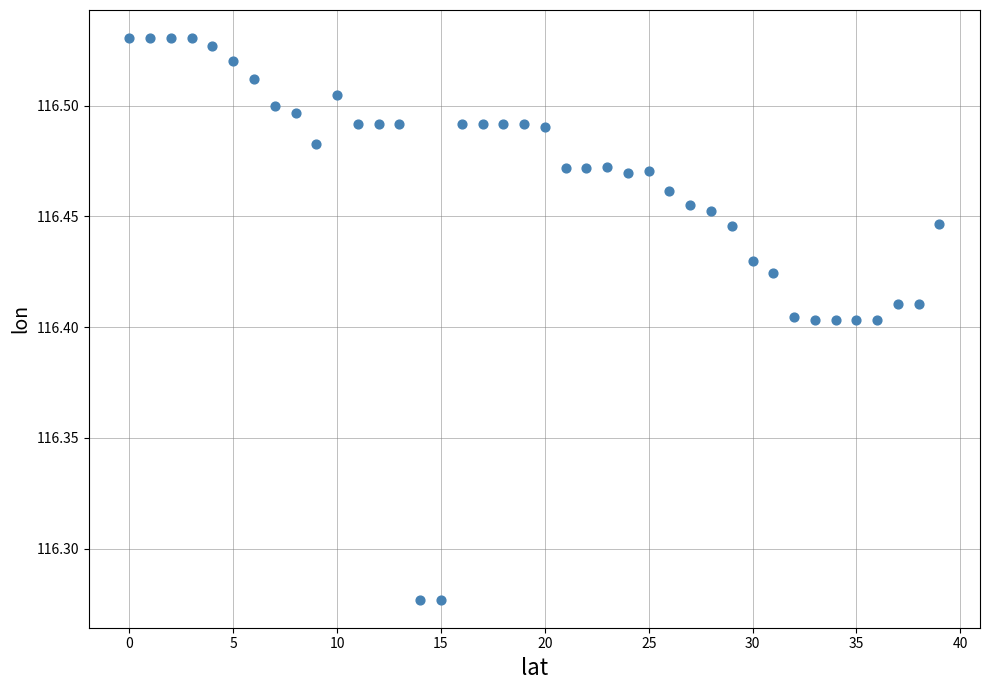

What is the range of Y values (max minus min)?

0.3